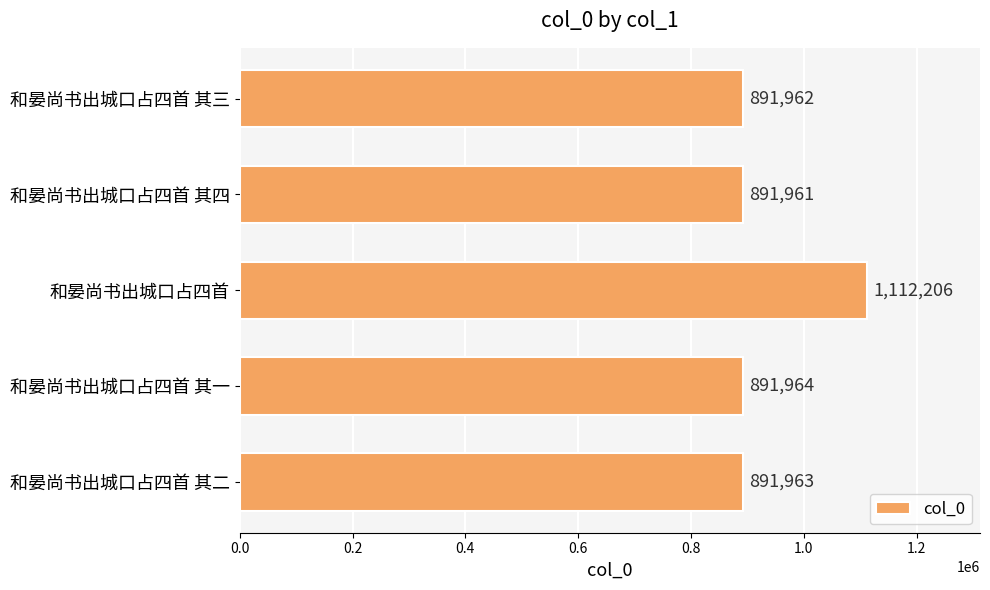

At which category does the chart reach its minimum across all series?

和晏尚书出城口占四首 其四